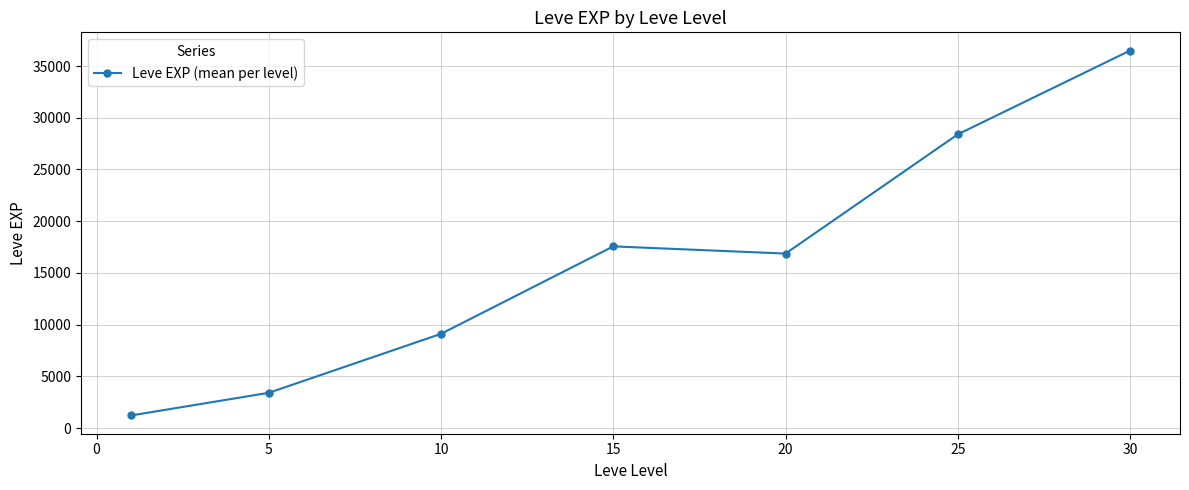

What is the value of the 3rd point from the left?

9106.7